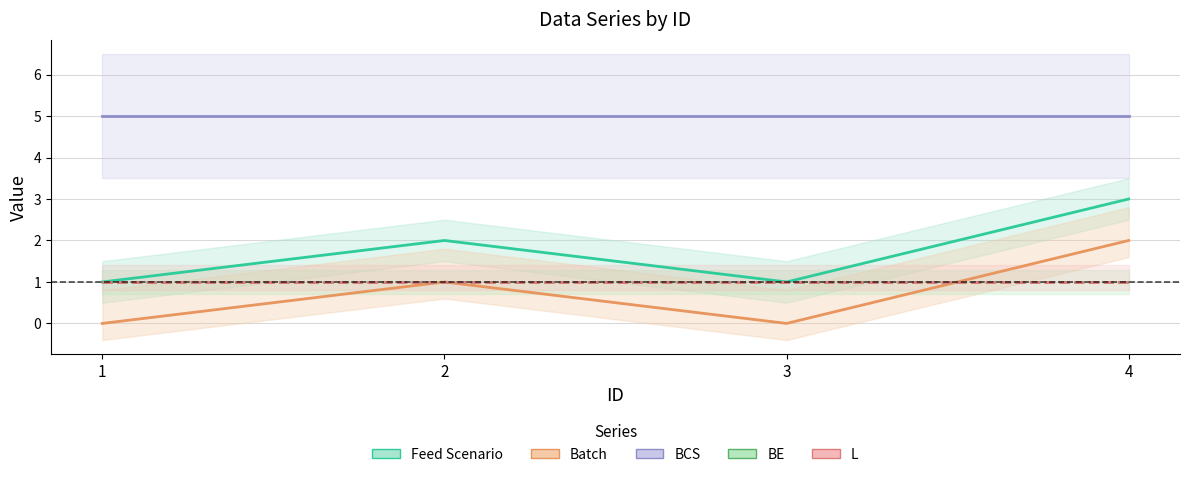

What is the value of the BE point at the 2nd from the left?

1